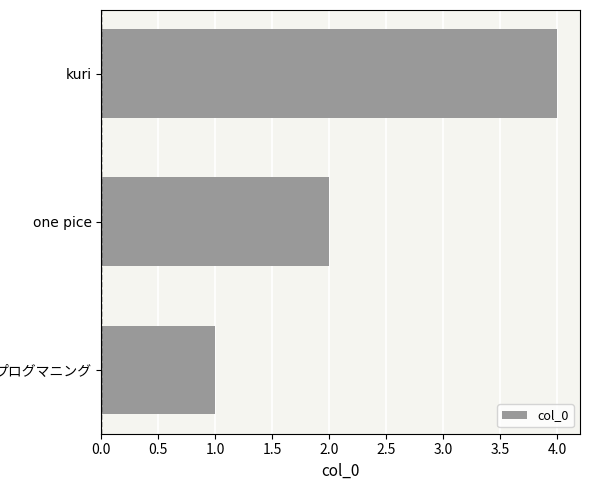

The chart shows a value of 2 at one pice. True or false?

True